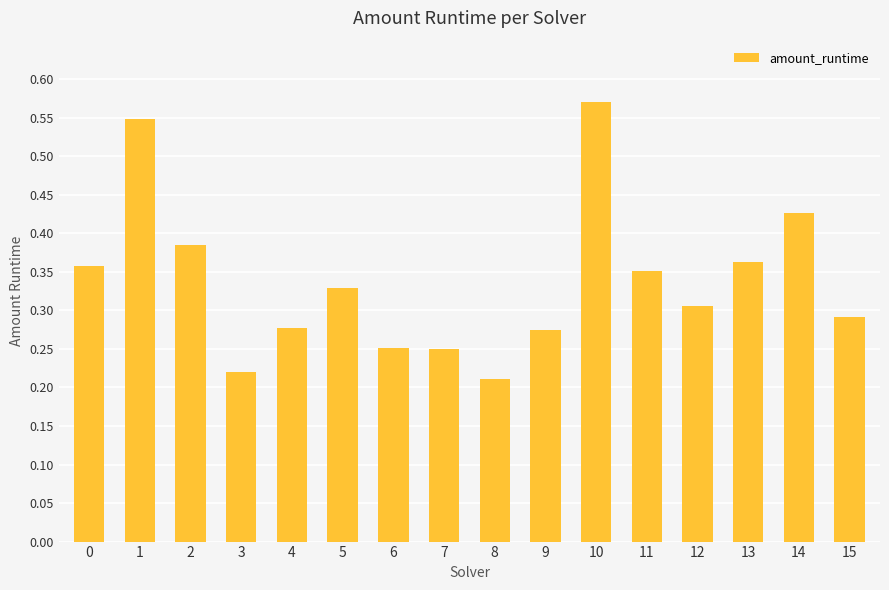

What is the change in value from 3 to 11?

+0.1